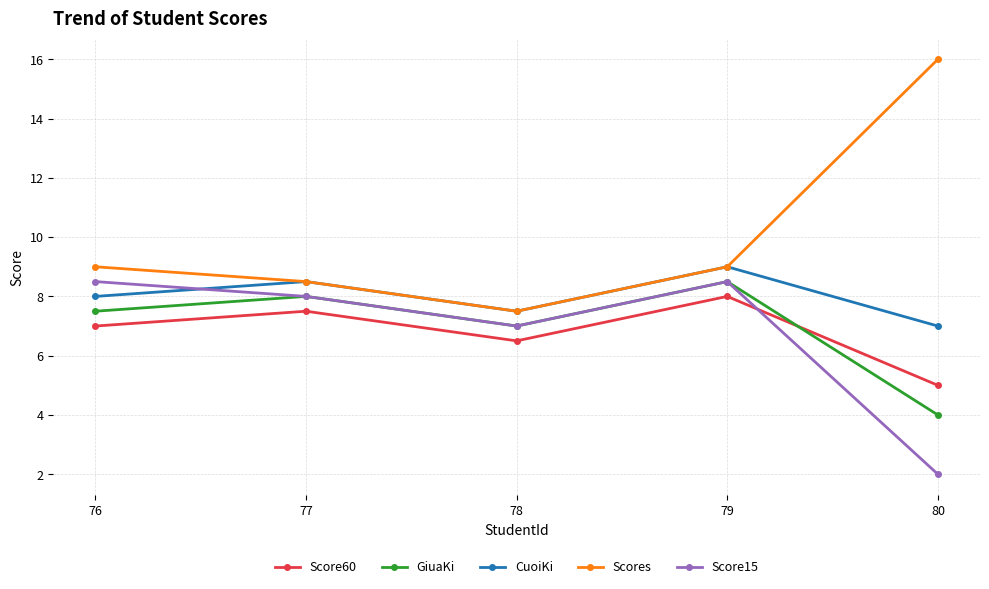

At how many categories does at least one series exceed 15?

1